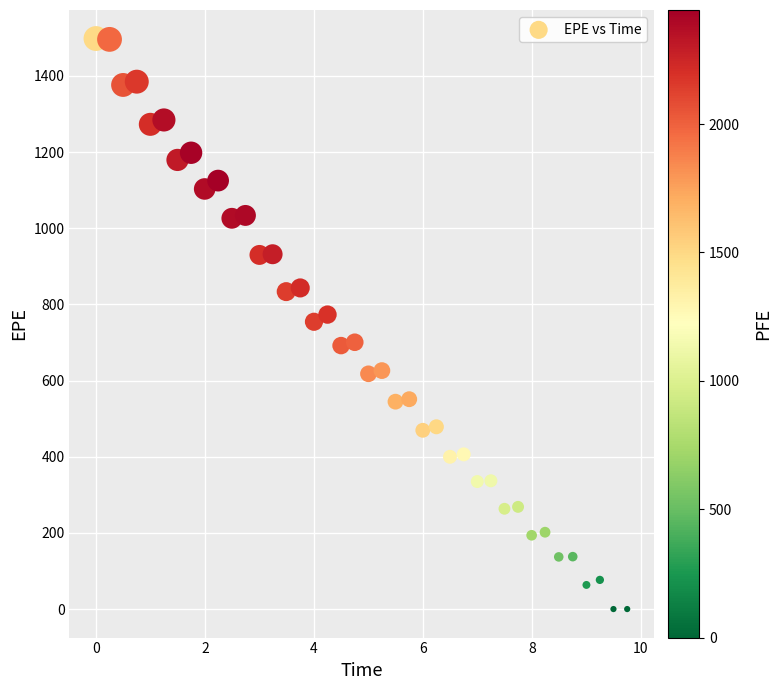

What is the range of Y values (max minus min)?

1498.0